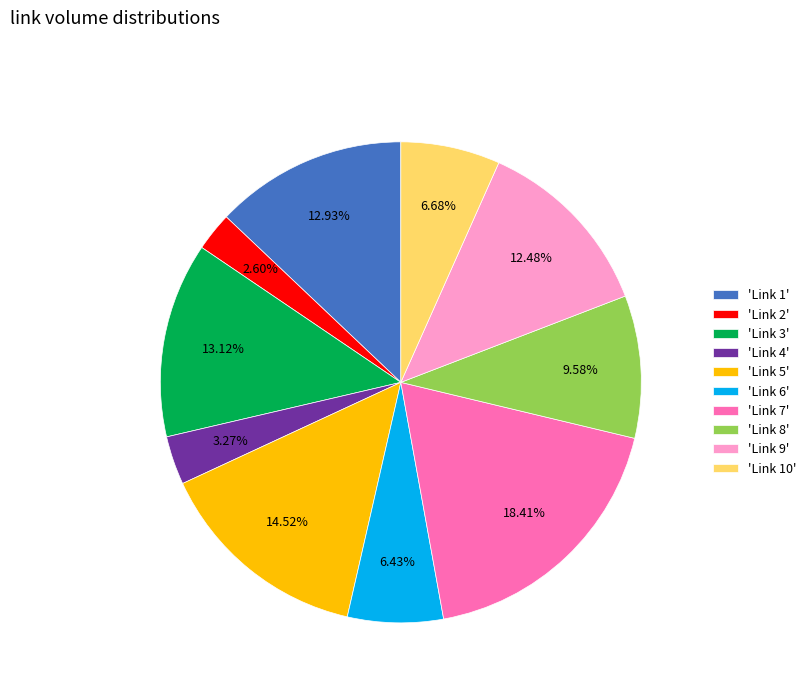

Count the number of slices in the pie.

10